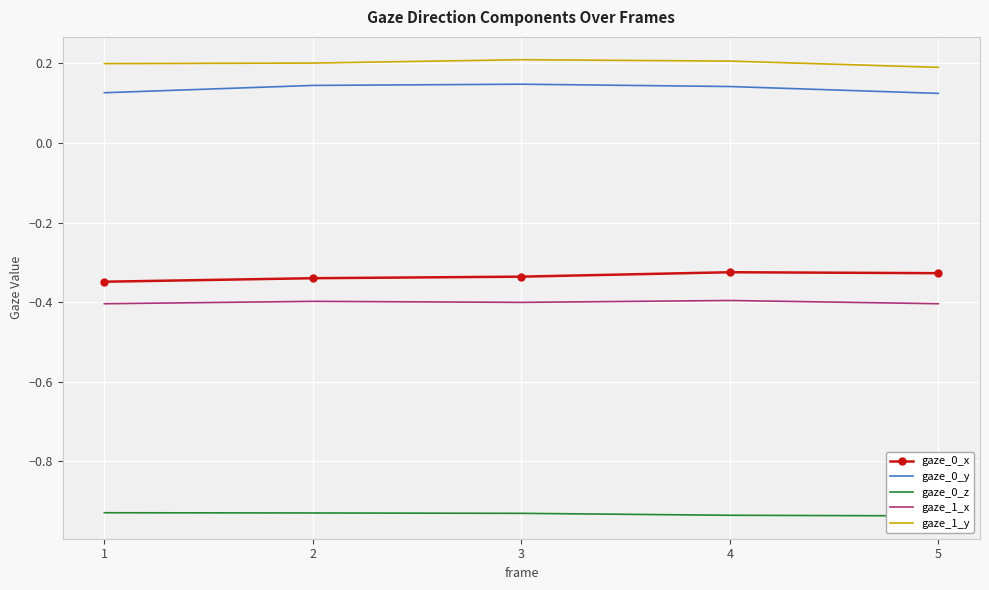

Reading left to right, extract all data points from this chart.

gaze_0_x: 1=-0.3	2=-0.3	3=-0.3	4=-0.3	5=-0.3
gaze_0_y: 1=0.1	2=0.1	3=0.1	4=0.1	5=0.1
gaze_0_z: 1=-0.9	2=-0.9	3=-0.9	4=-0.9	5=-0.9
gaze_1_x: 1=-0.4	2=-0.4	3=-0.4	4=-0.4	5=-0.4
gaze_1_y: 1=0.2	2=0.2	3=0.2	4=0.2	5=0.2